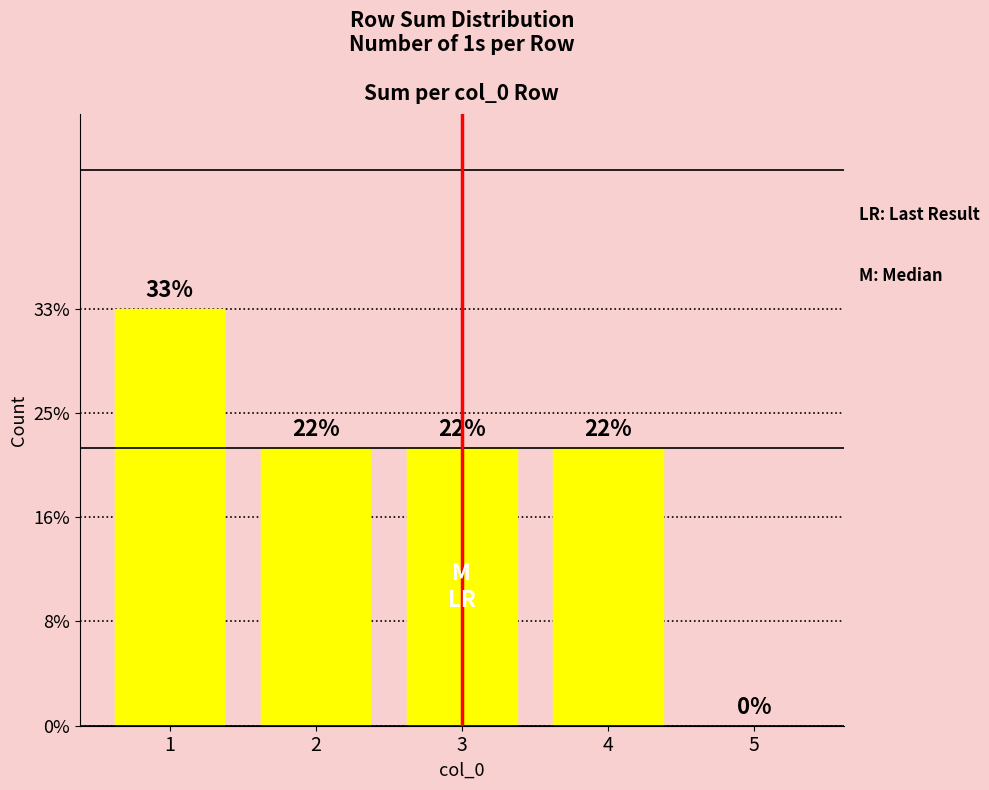

Are the bars horizontal?

No